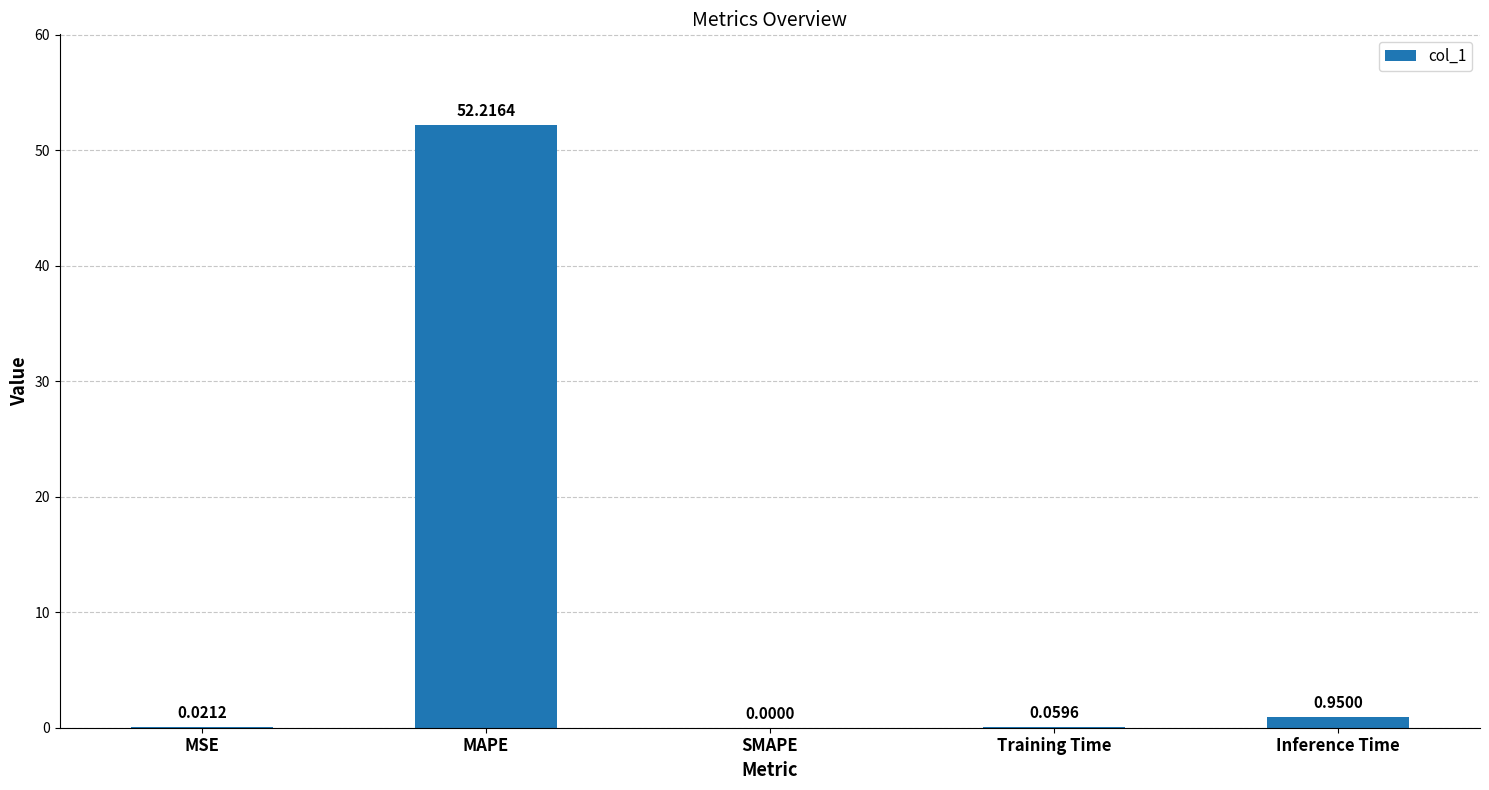

At which category does the chart reach its peak across all series?

MAPE